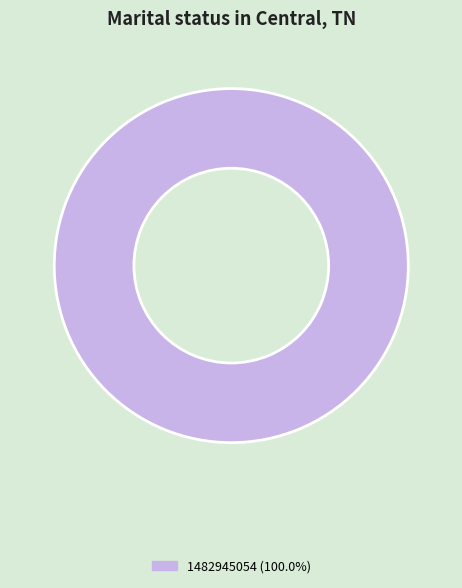

Is there any slice that represents more than half of the pie?

Yes